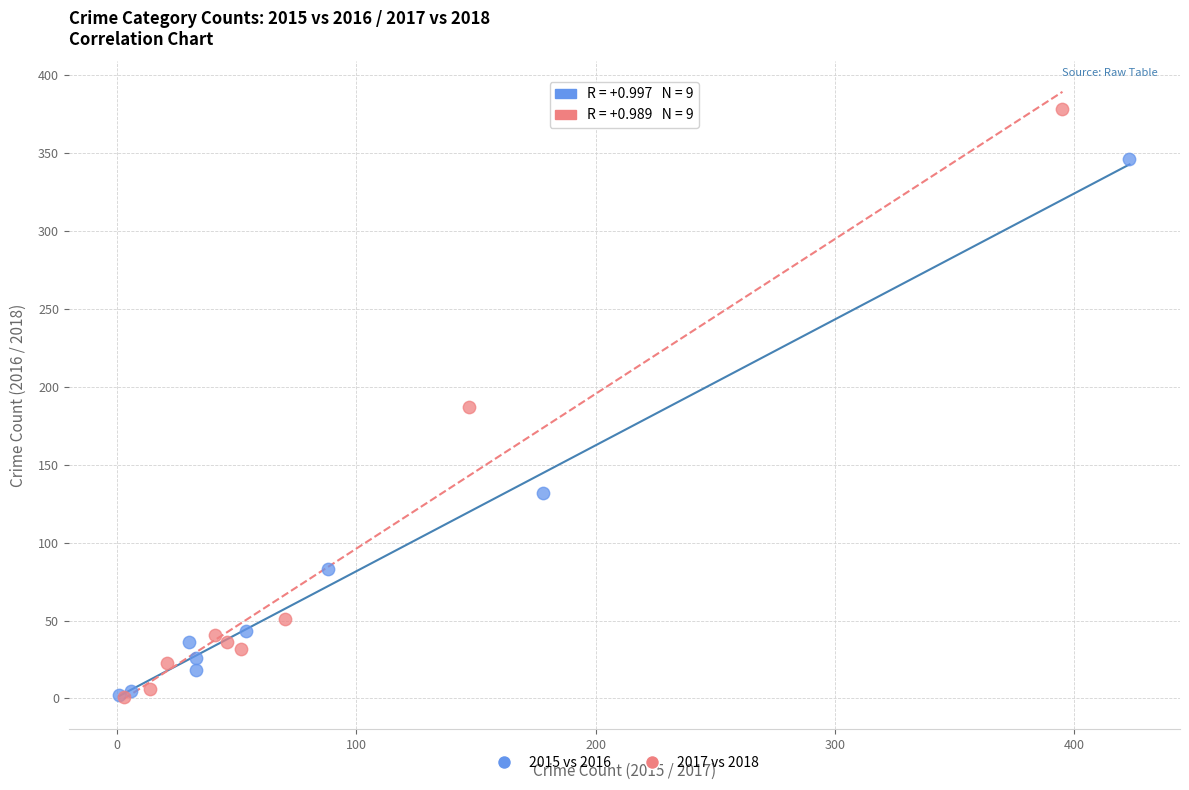

Which series reaches the maximum Y coordinate?

2017 vs 2018